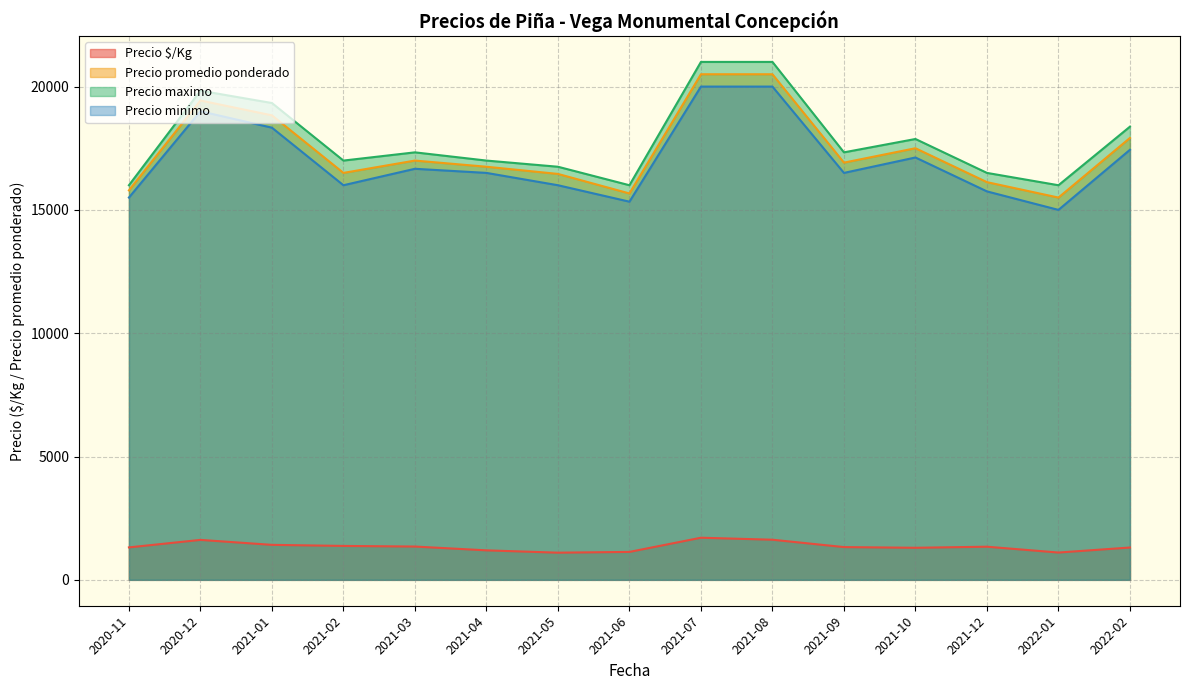

True or false: Precio minimo and Precio promedio ponderado cross at least once.

False